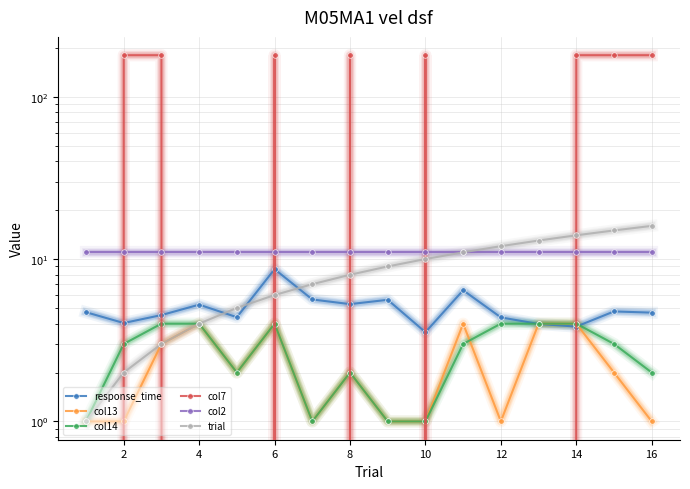

What is the total value across all series at 10?

213.7